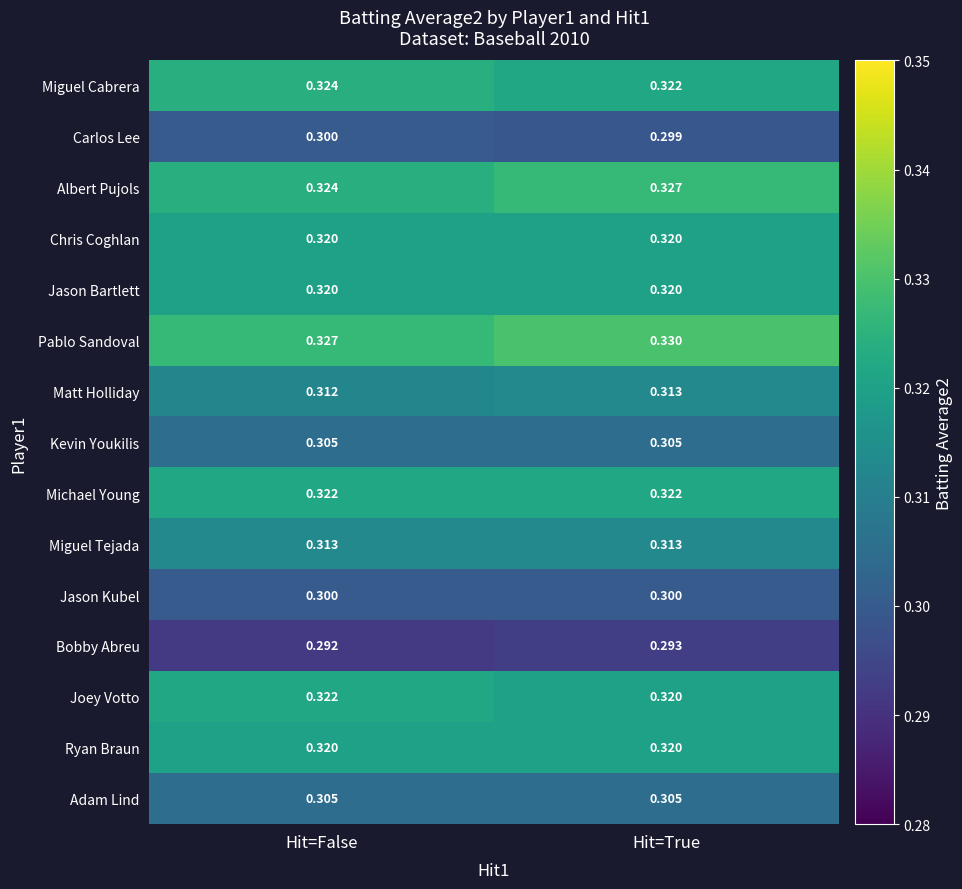

At how many categories does at least one series exceed 0?

2